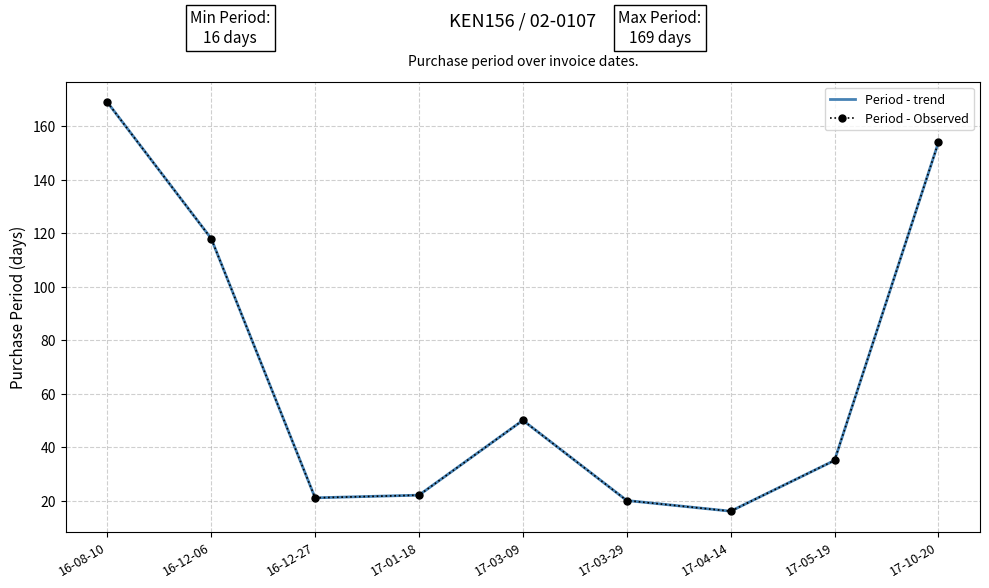

What is the minimum value for Period - trend?

16